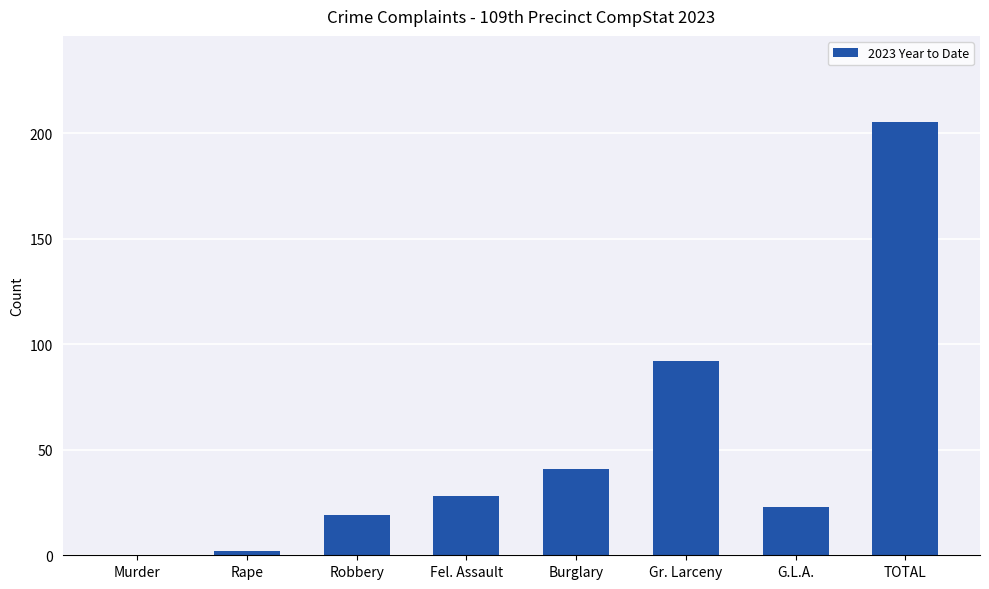

What is the ratio of the value at TOTAL to the value at Gr. Larceny?

2.2